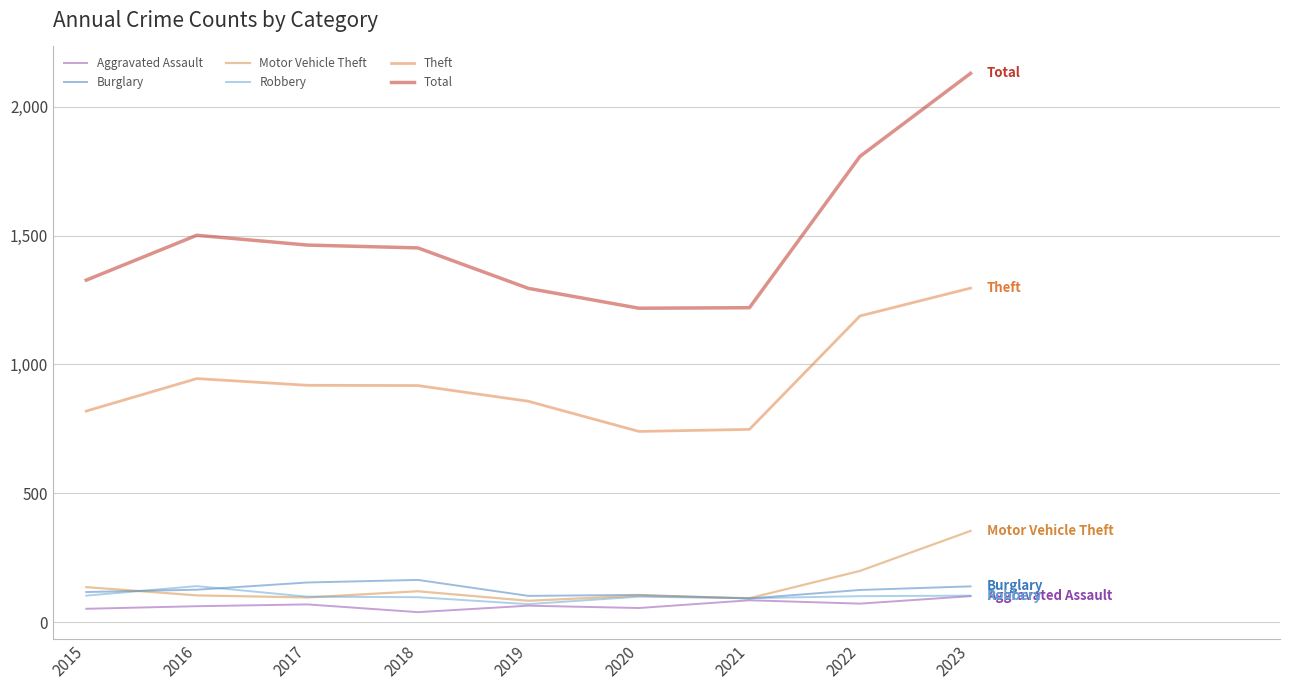

What is the total value across all series at 2017?

2800